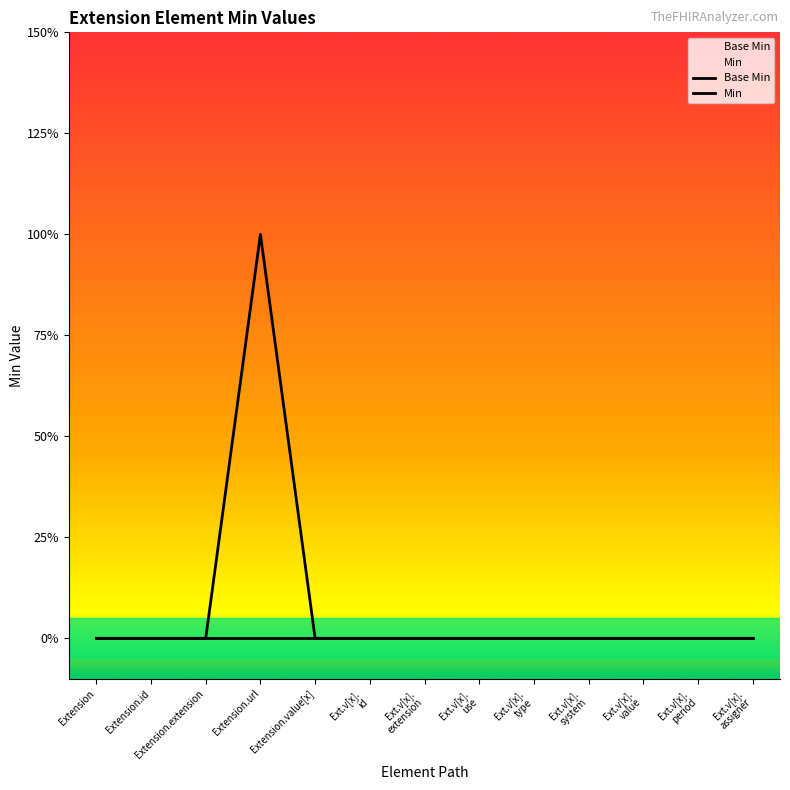

At which category is the sum across all series the highest?

Extension.url